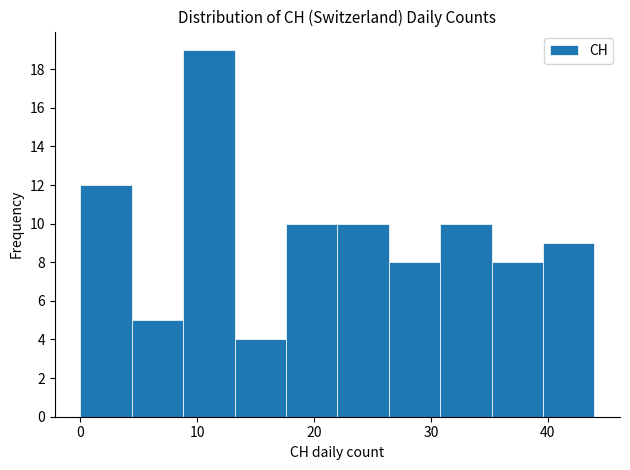

Which range on the x-axis has the tallest bar?

8.8 to 13.2